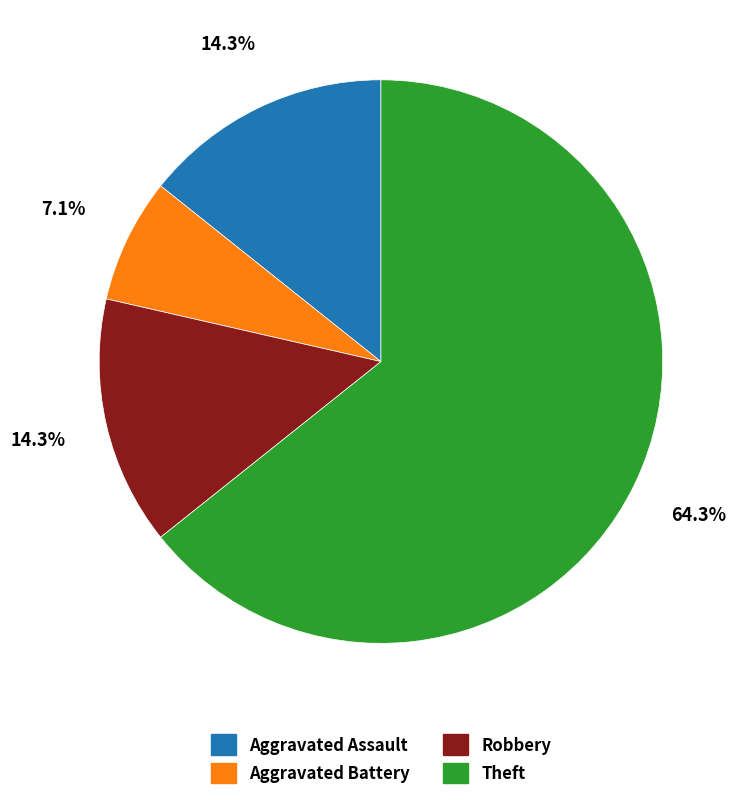

To the nearest percent, what is the difference between the largest and smallest slice percentages?

57%